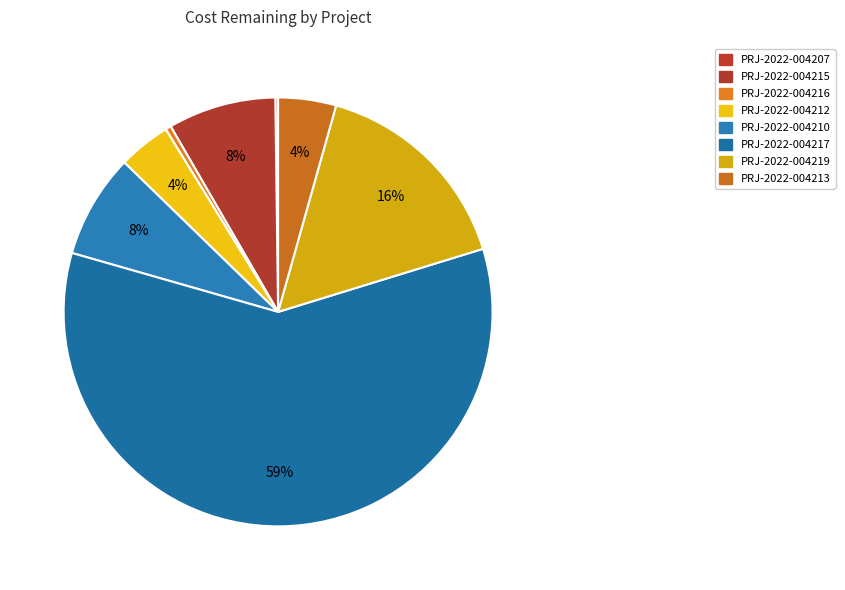

Combined, what portion of the pie is PRJ-2022-004215 and PRJ-2022-004212?

12.1%